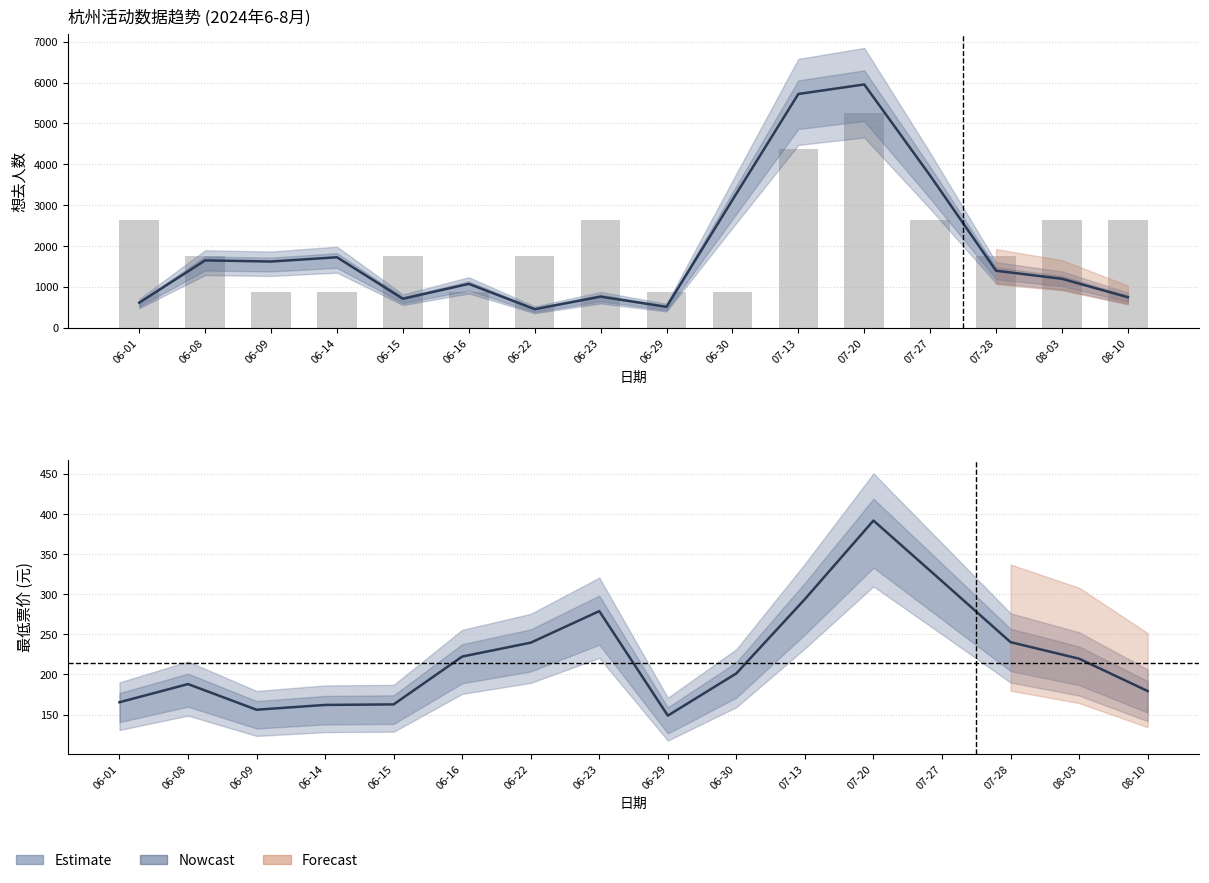

How many bars are there in total?

16